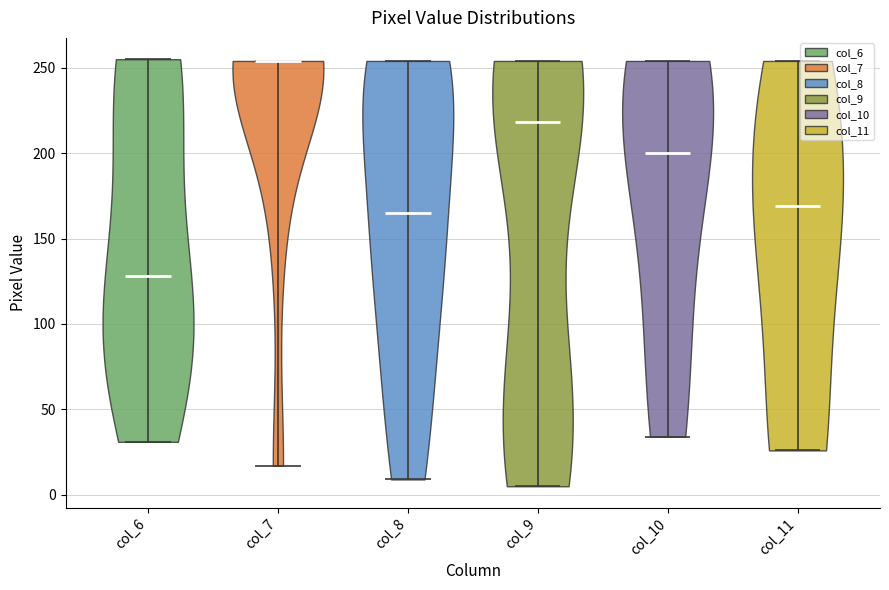

Reading left to right, read every violin against the y-axis: where its median line is, and the lowest and highest points it reaches. The values are not printed on the chart, so give them approximately, as read against the axis.

col_6: median line 130, lowest point 30, highest point 255
col_7: median line 255, lowest point 15, highest point 255
col_8: median line 165, lowest point 10, highest point 255
col_9: median line 220, lowest point 5, highest point 255
col_10: median line 200, lowest point 35, highest point 255
col_11: median line 170, lowest point 25, highest point 255